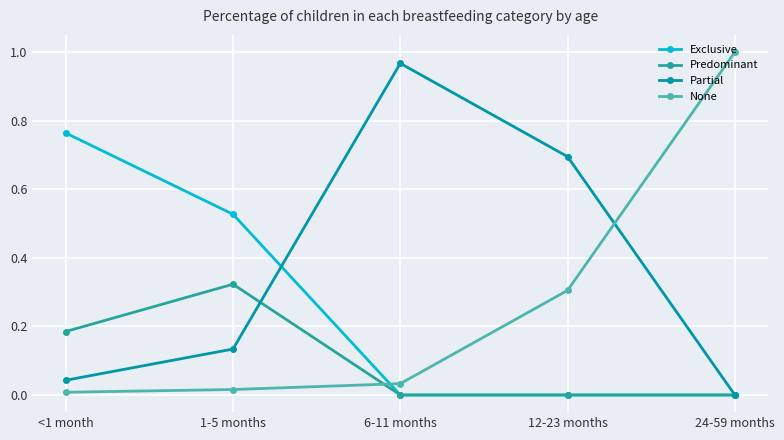

Which series has the largest total across all categories?

Partial